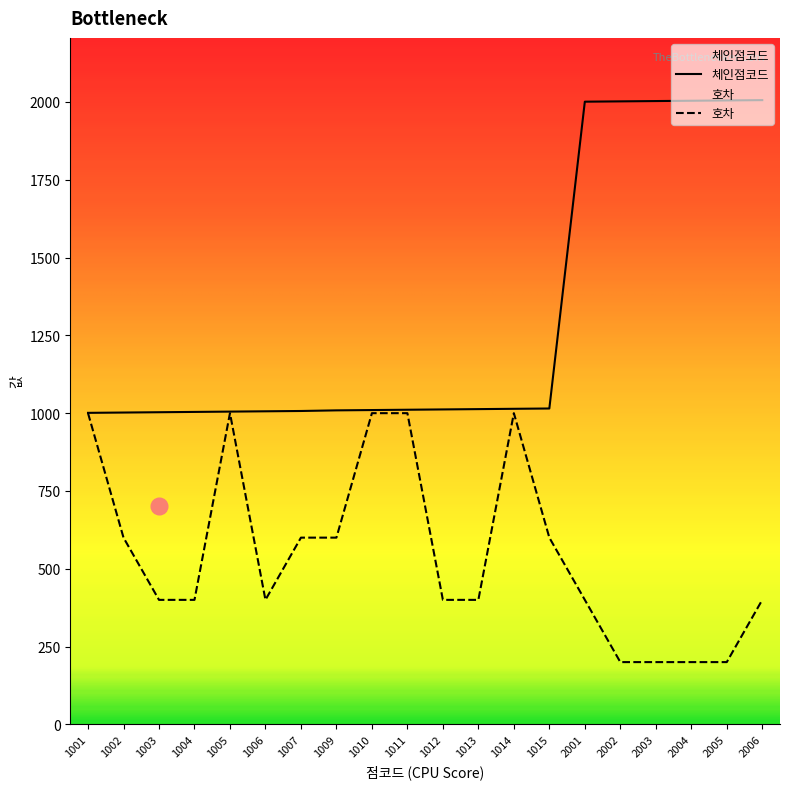

What is the approximate value of 호차 at 62292003, to the nearest 50?

200